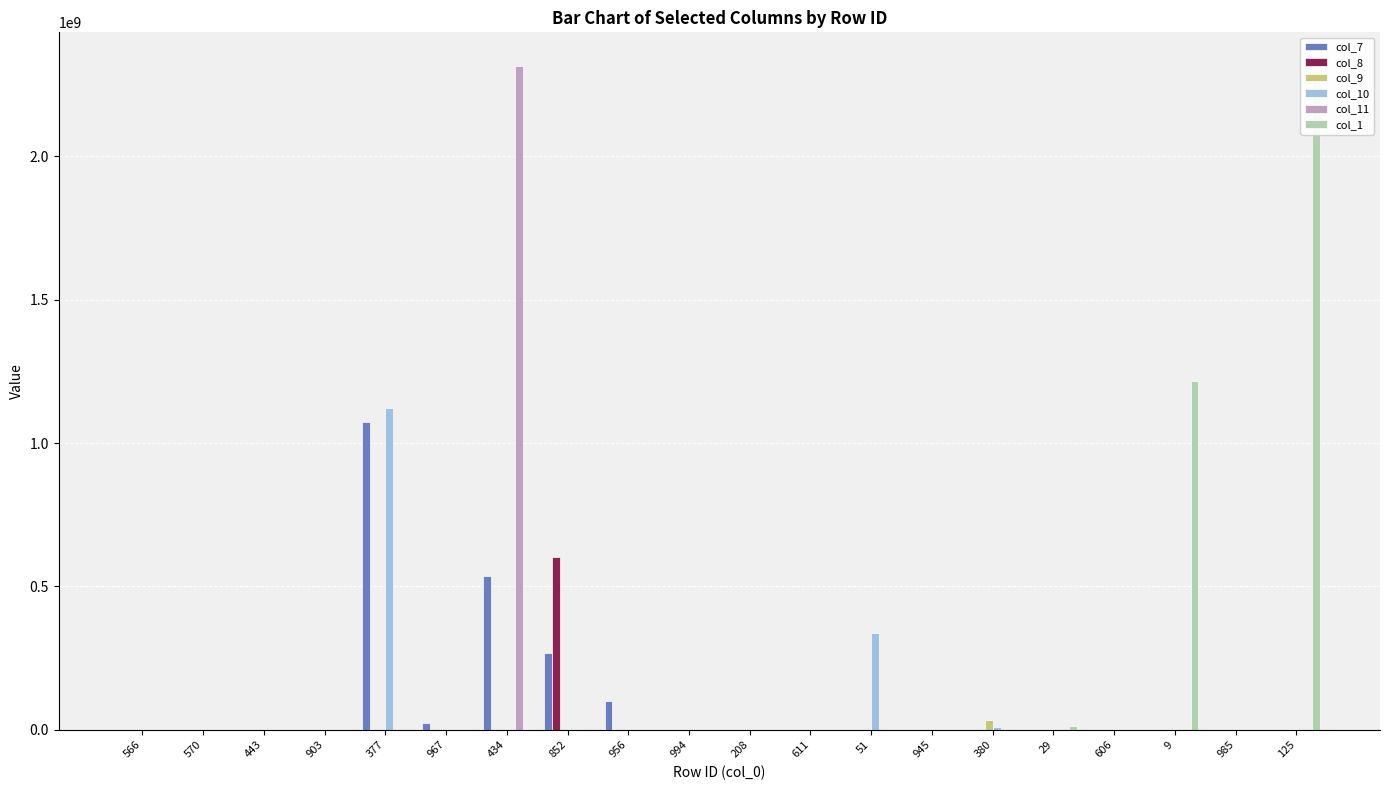

What is the total value across all series at 606?

33319